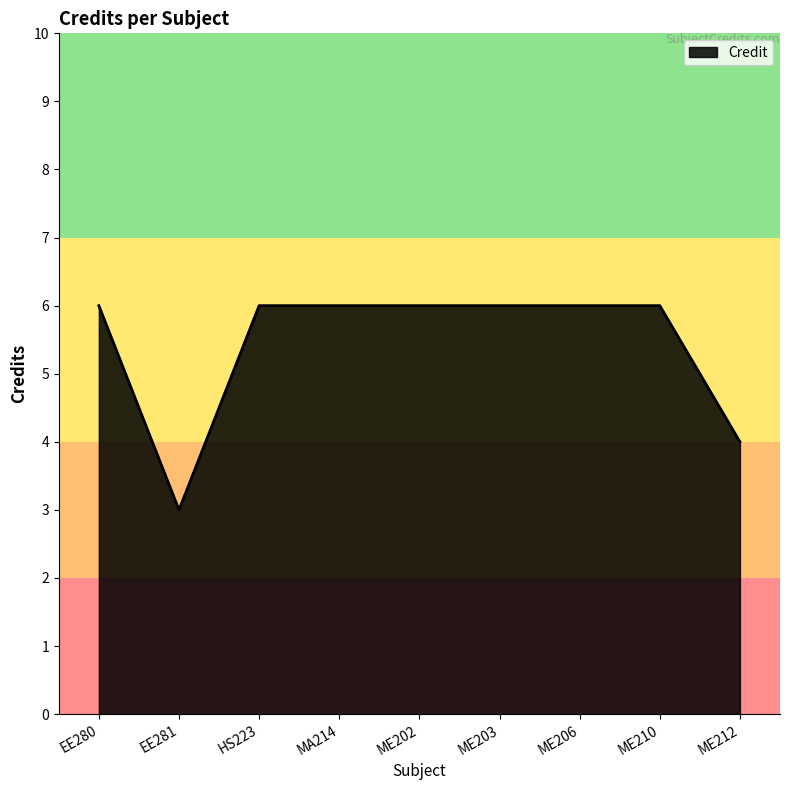

What is the approximate value at ME203?

6